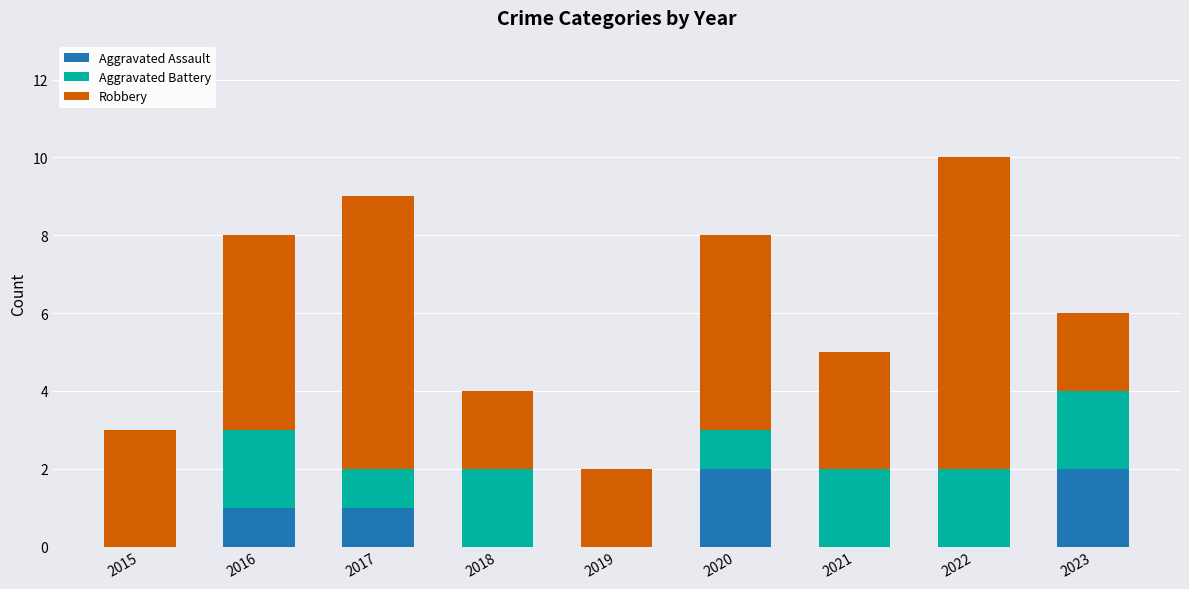

What is the total value across all series at 2016?

8